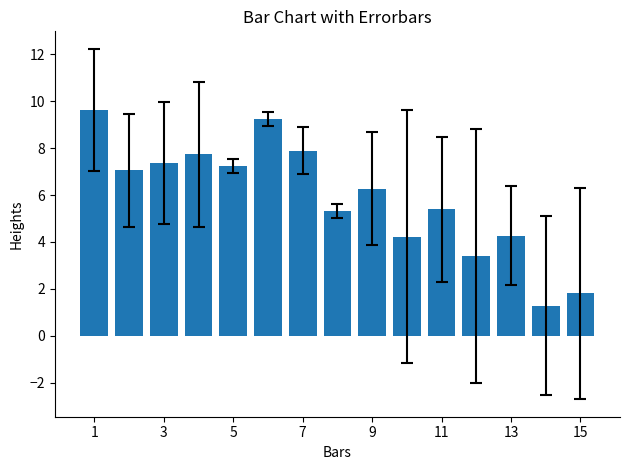

What is the minimum value shown in the chart?

1.3